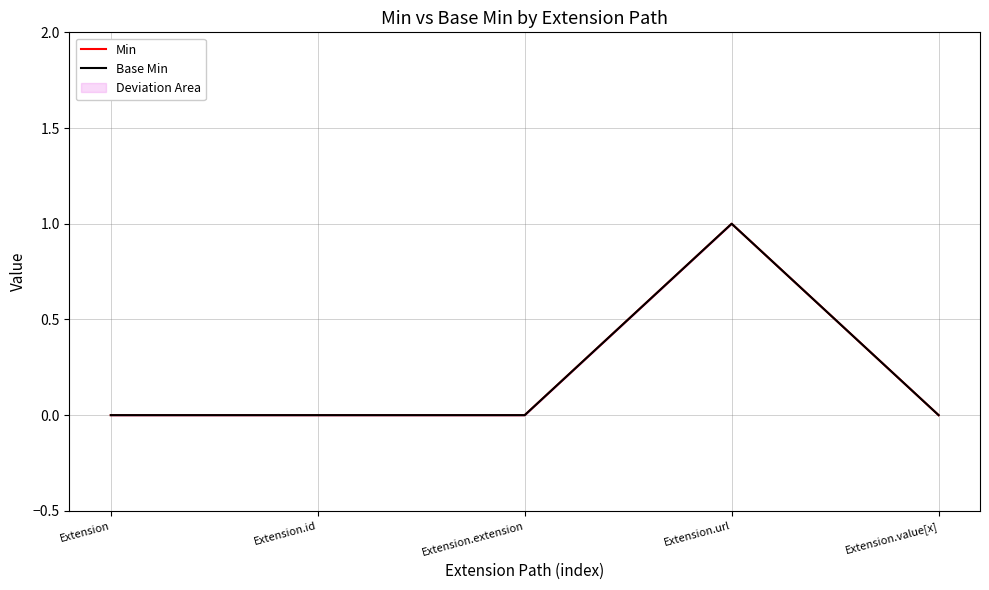

At Extension, list the series in order from largest to smallest.

Min, Base Min